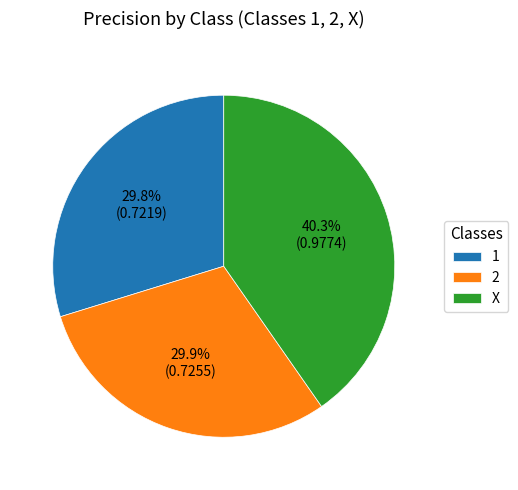

The 2 slice represents 41% of the pie. True or false?

False